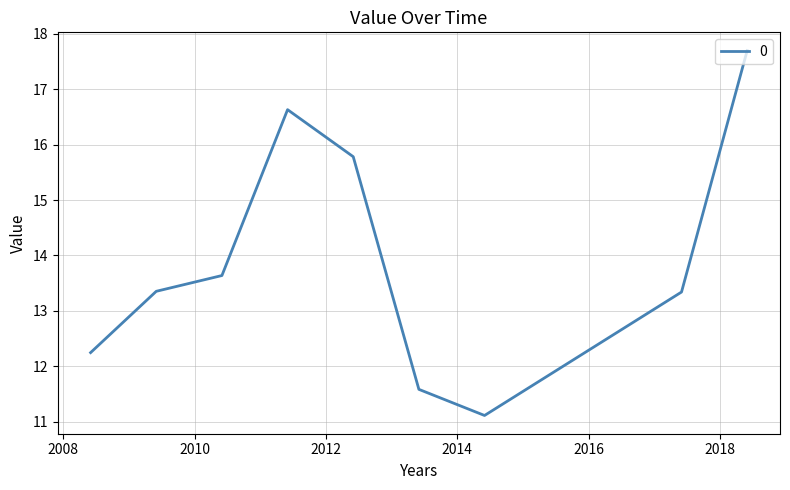

What is the smallest value displayed?

11.1